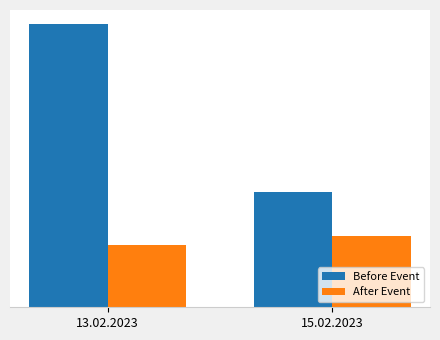

Does the chart contain any negative values?

No